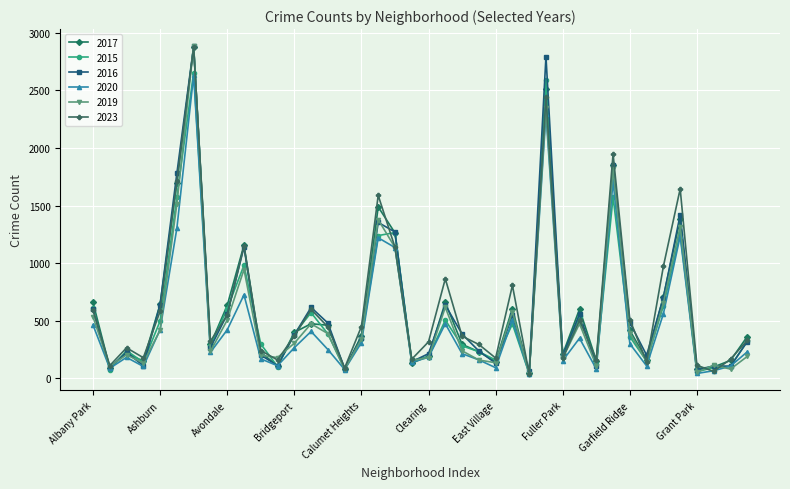

What is the maximum value shown in the chart?

2890